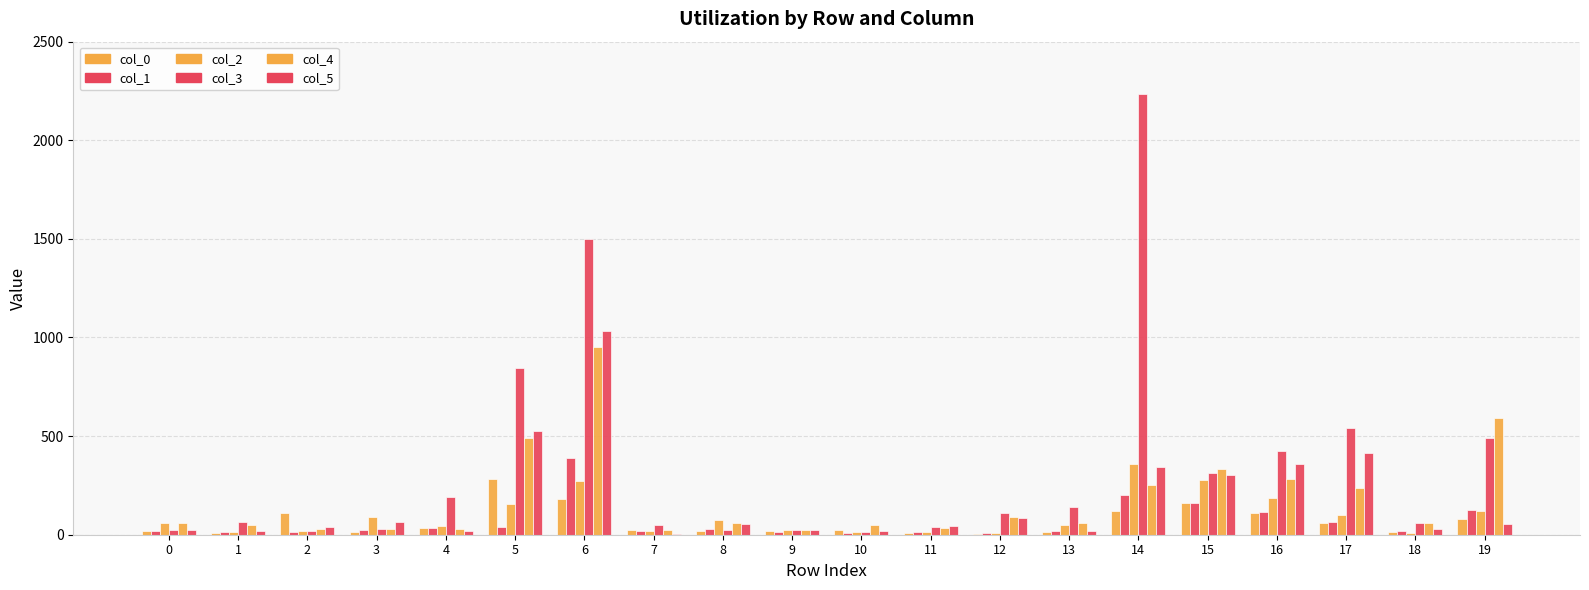

Which label corresponds to the largest value in the chart?

14